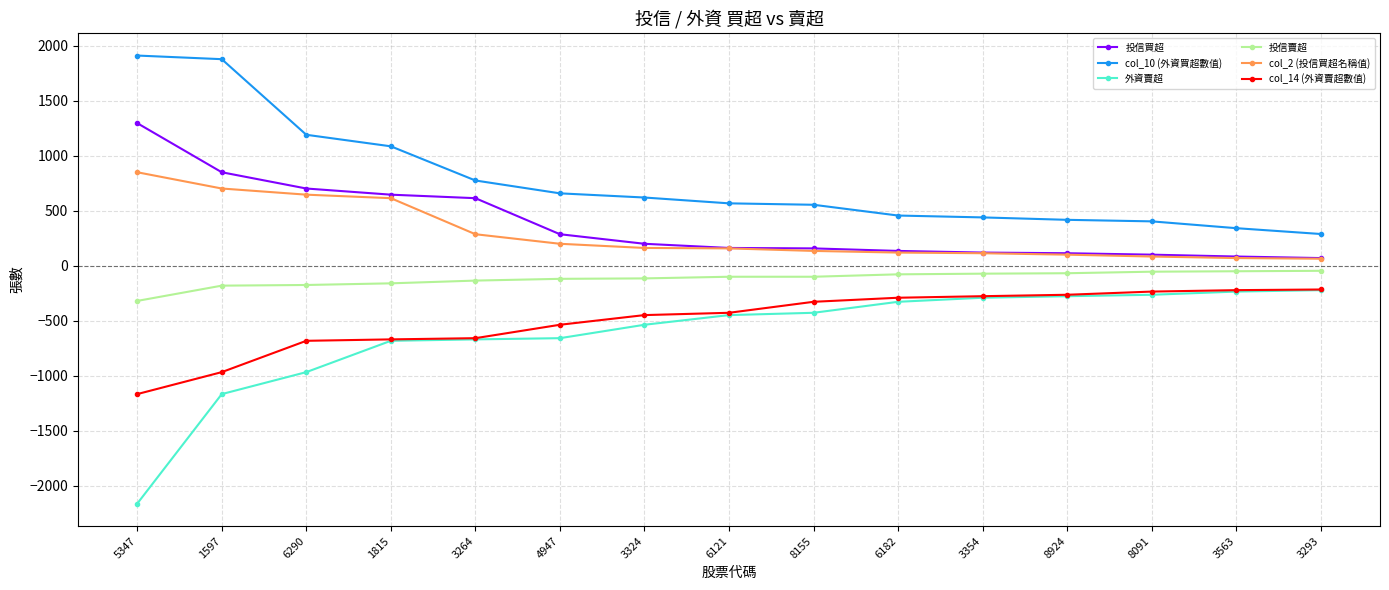

The col_10 (外資買超數值) series shows 417 at 3324. True or false?

False